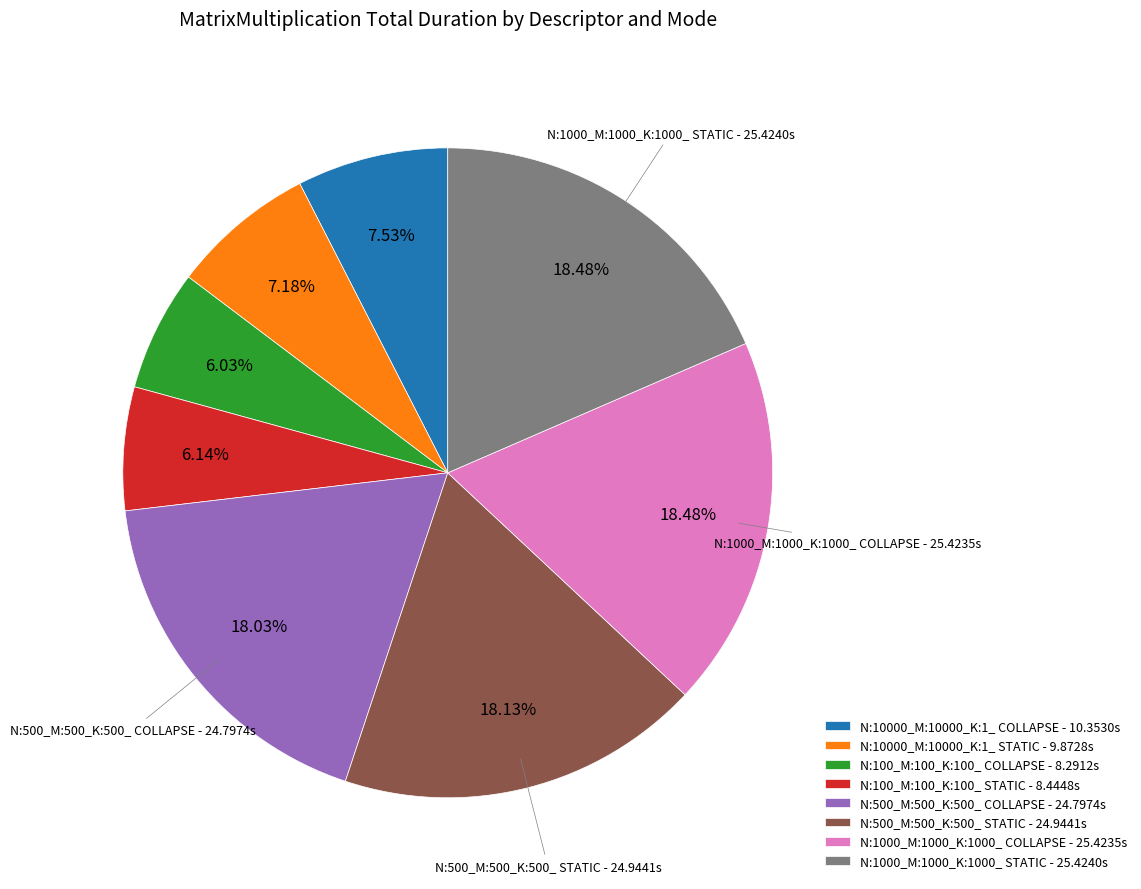

True or false: N:100_M:100_K:100_ STATIC accounts for 12% of the total.

False